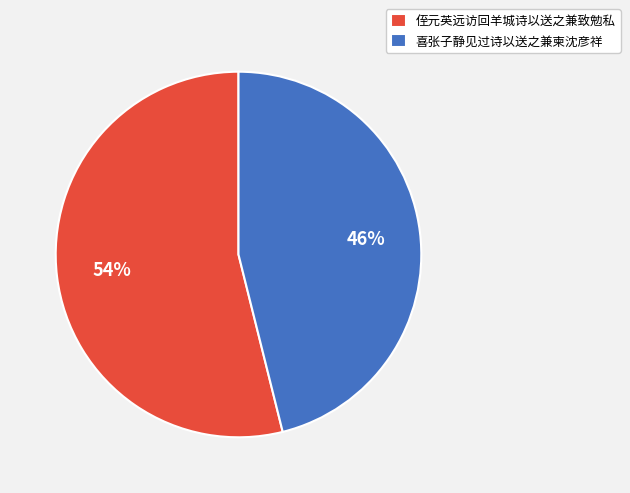

Rank the categories by value from highest to lowest.

侄元英远访回羊城诗以送之兼致勉私, 喜张子静见过诗以送之兼柬沈彦祥